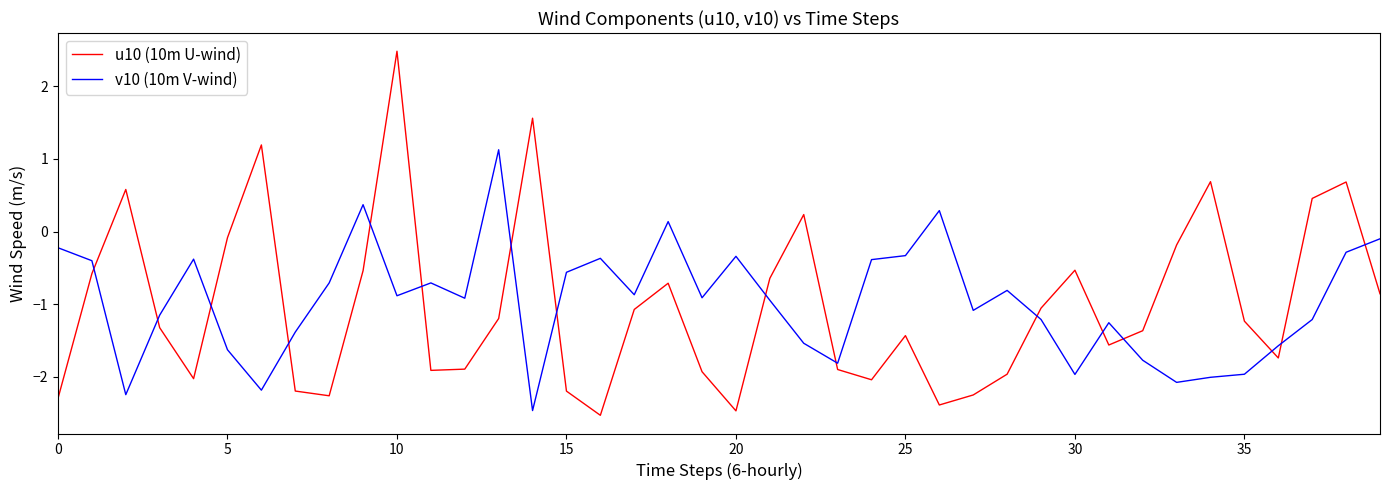

How many times do u10 (10m U-wind) and v10 (10m V-wind) cross each other?

16